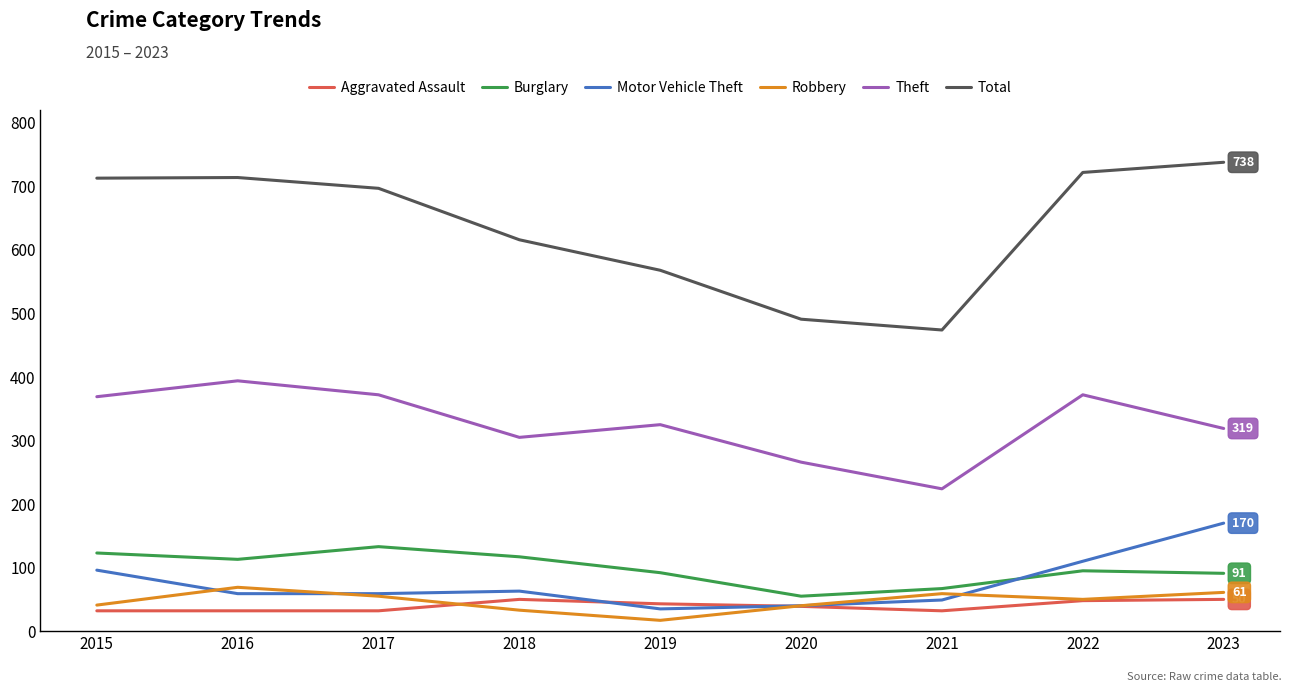

At which label does Motor Vehicle Theft reach its peak?

2023